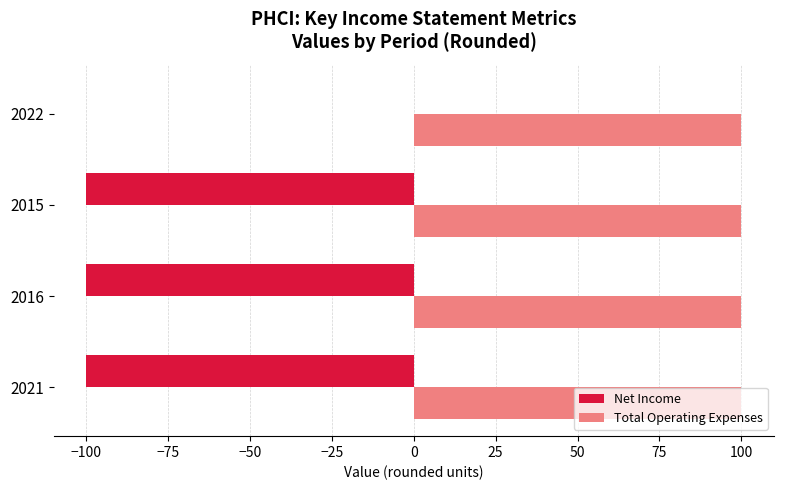

What are all the series names shown in the legend?

Net Income, Total Operating Expenses